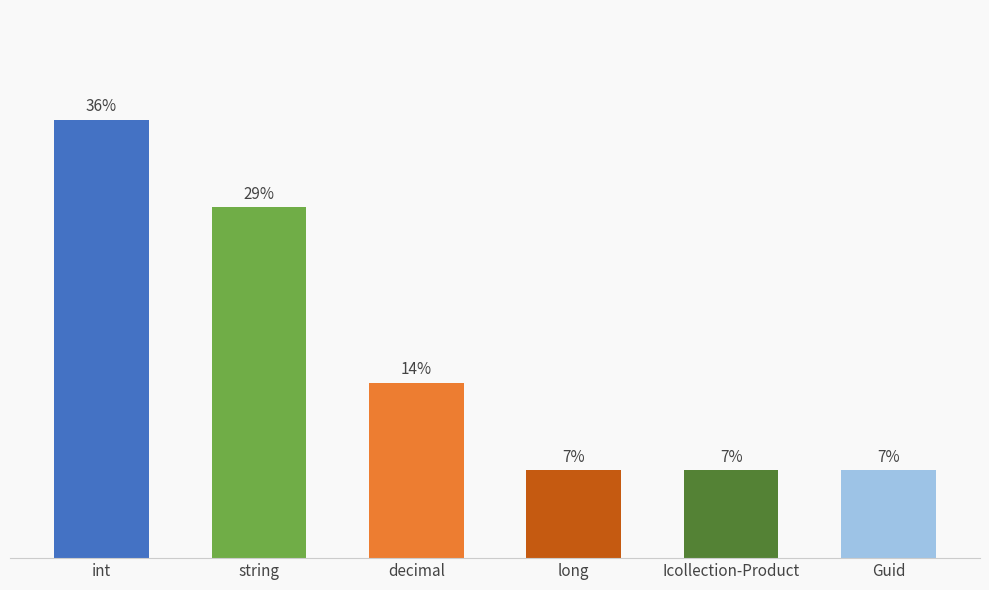

True or false: the data shows 2 at string.

False